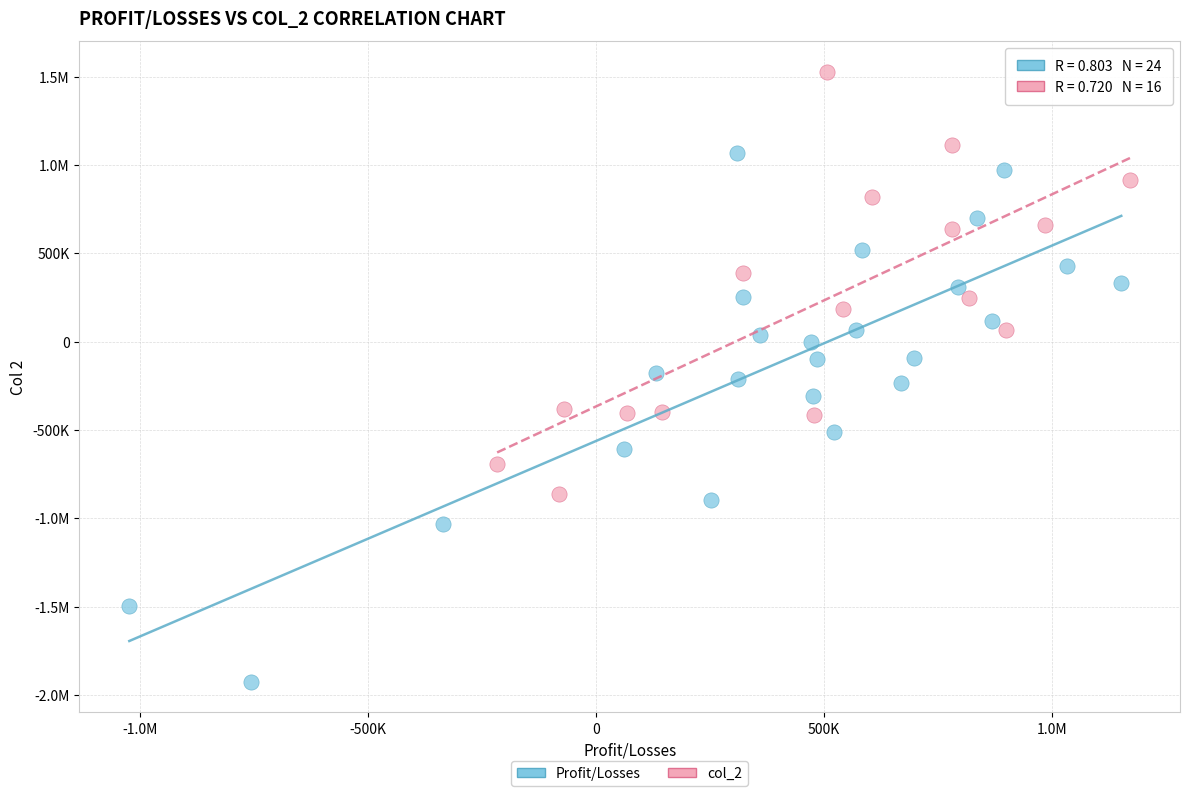

What are all the series names shown in the legend?

Profit/Losses, col_2